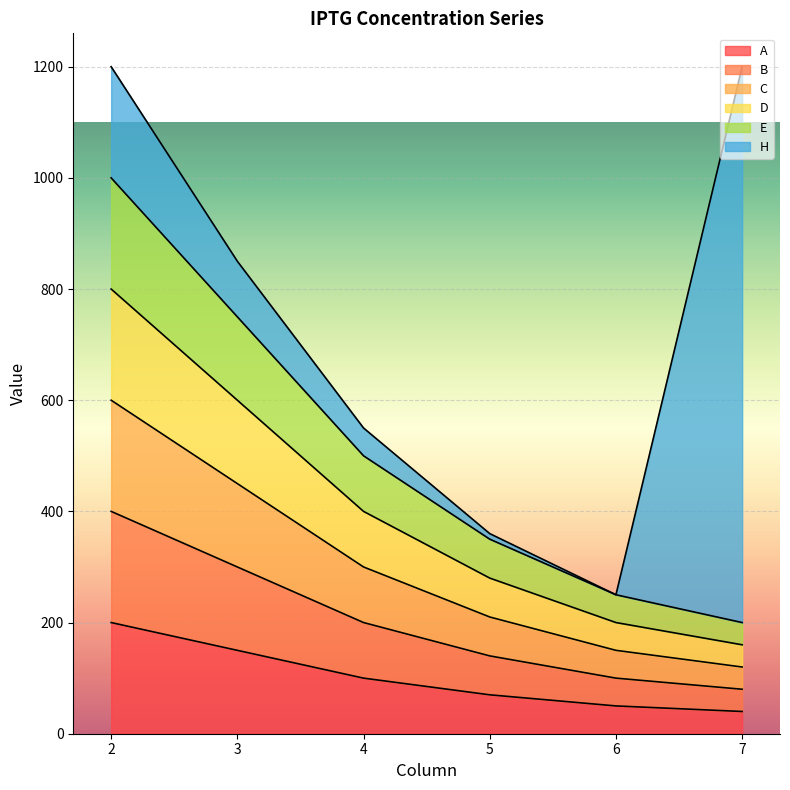

The value of B at 3 is 150. True or false?

True